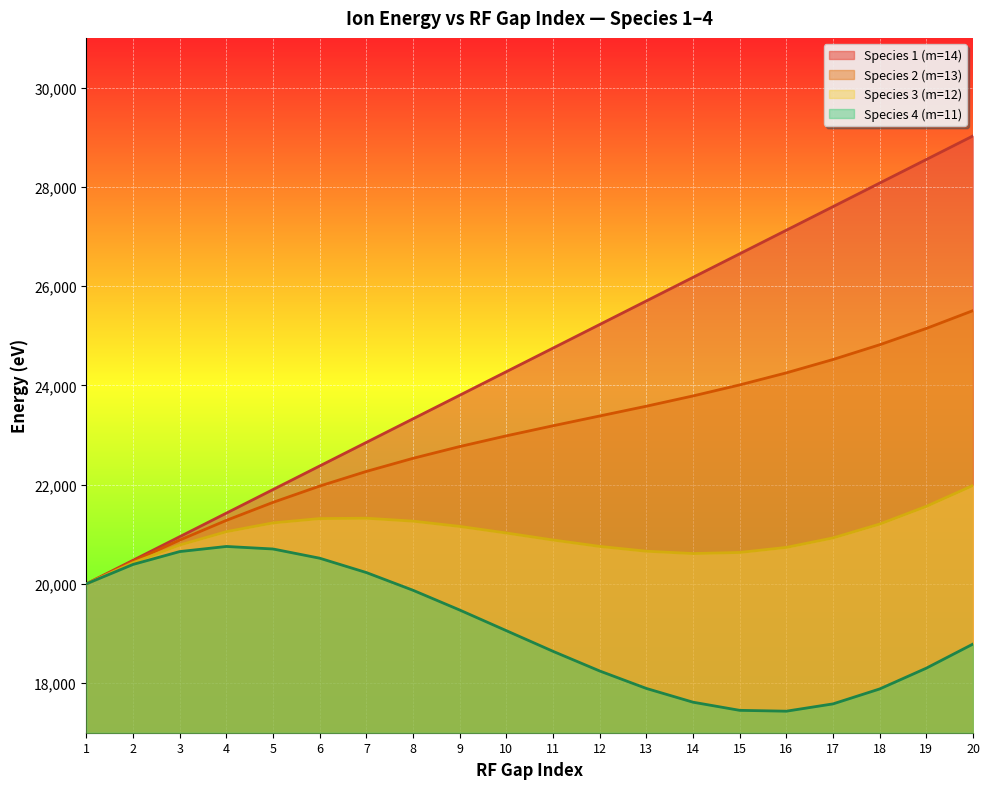

At which label does energy_sp4 reach its minimum?

16